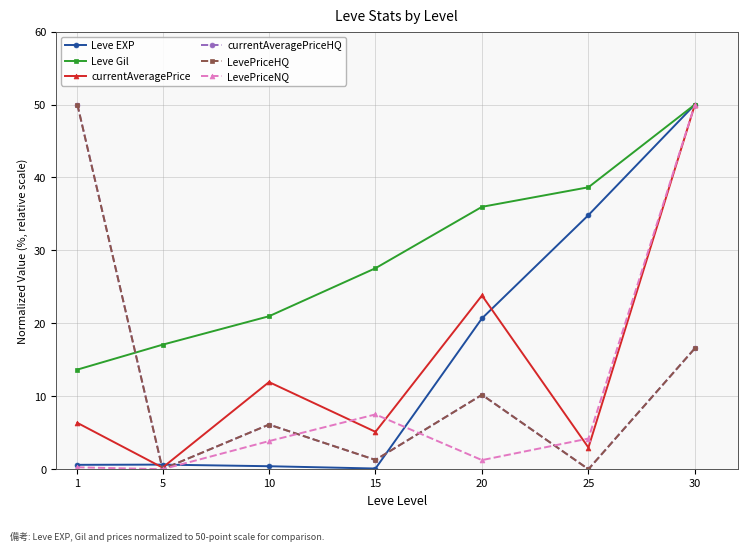

What is the value of the LevePriceHQ point at the 3rd from the left?

6.1